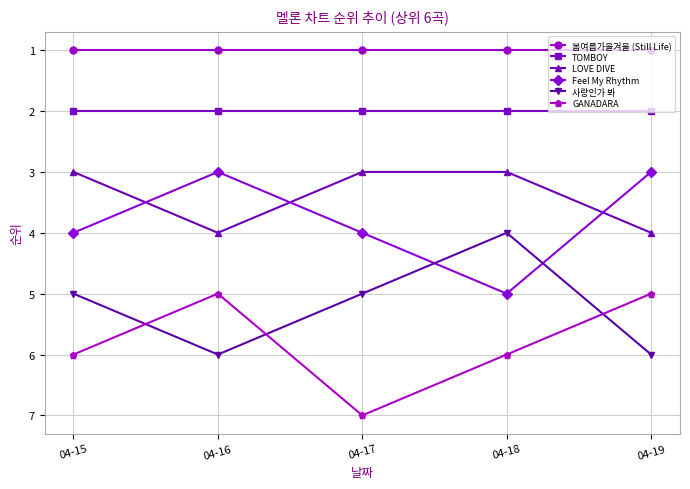

At which category is the sum across all series the highest?

04-17